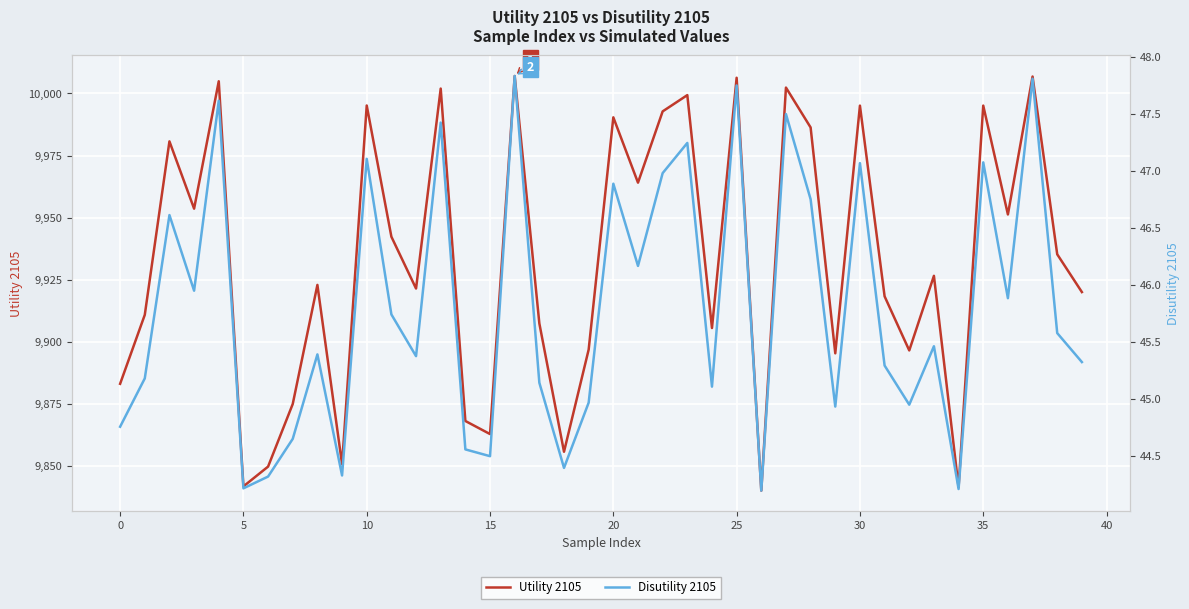

True or false: Utility 2105 and Disutility 2105 intersect in this chart.

False